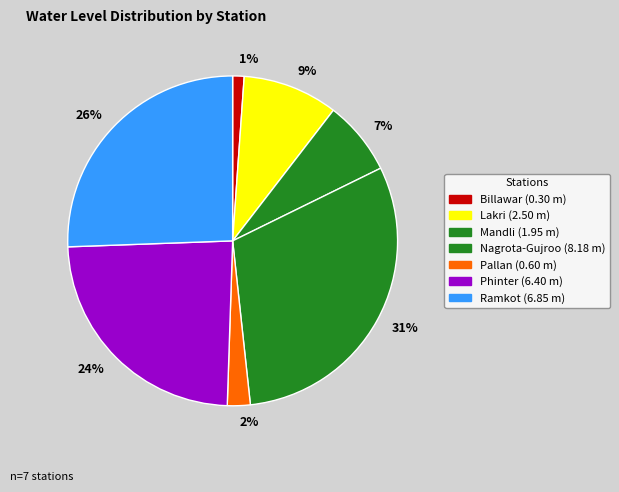

Do Nagrota-Gujroo and Lakri together represent more than half of the pie?

No